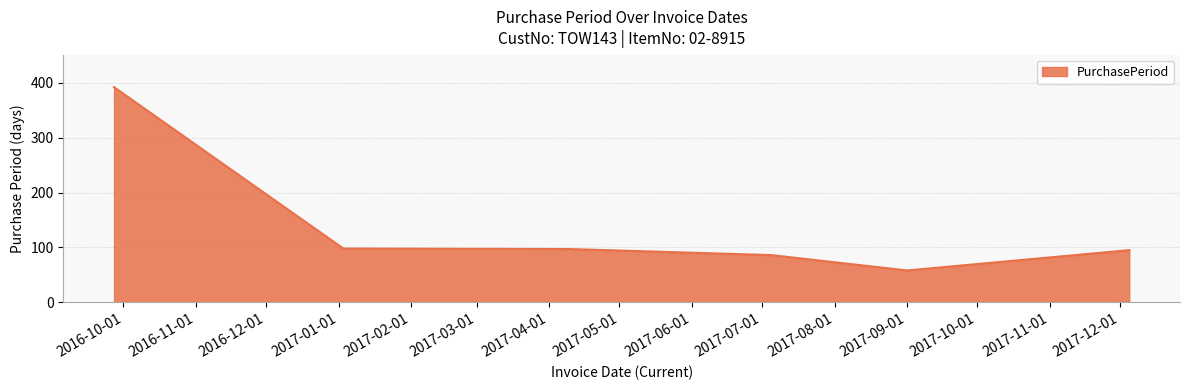

What is the greatest value displayed?

392